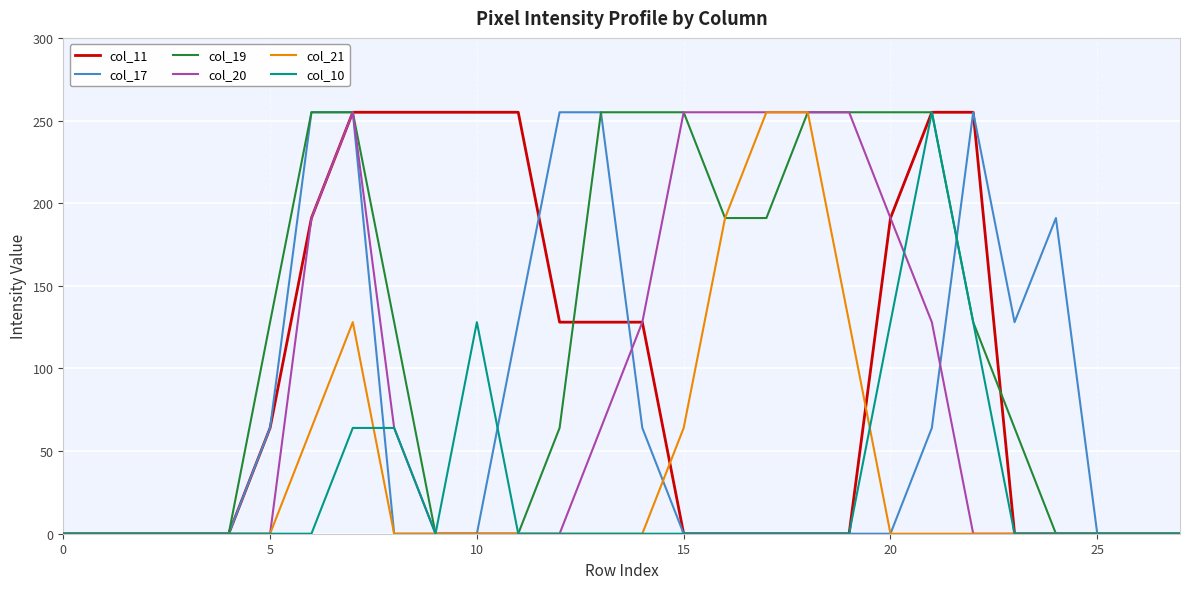

What is the greatest value displayed?

255